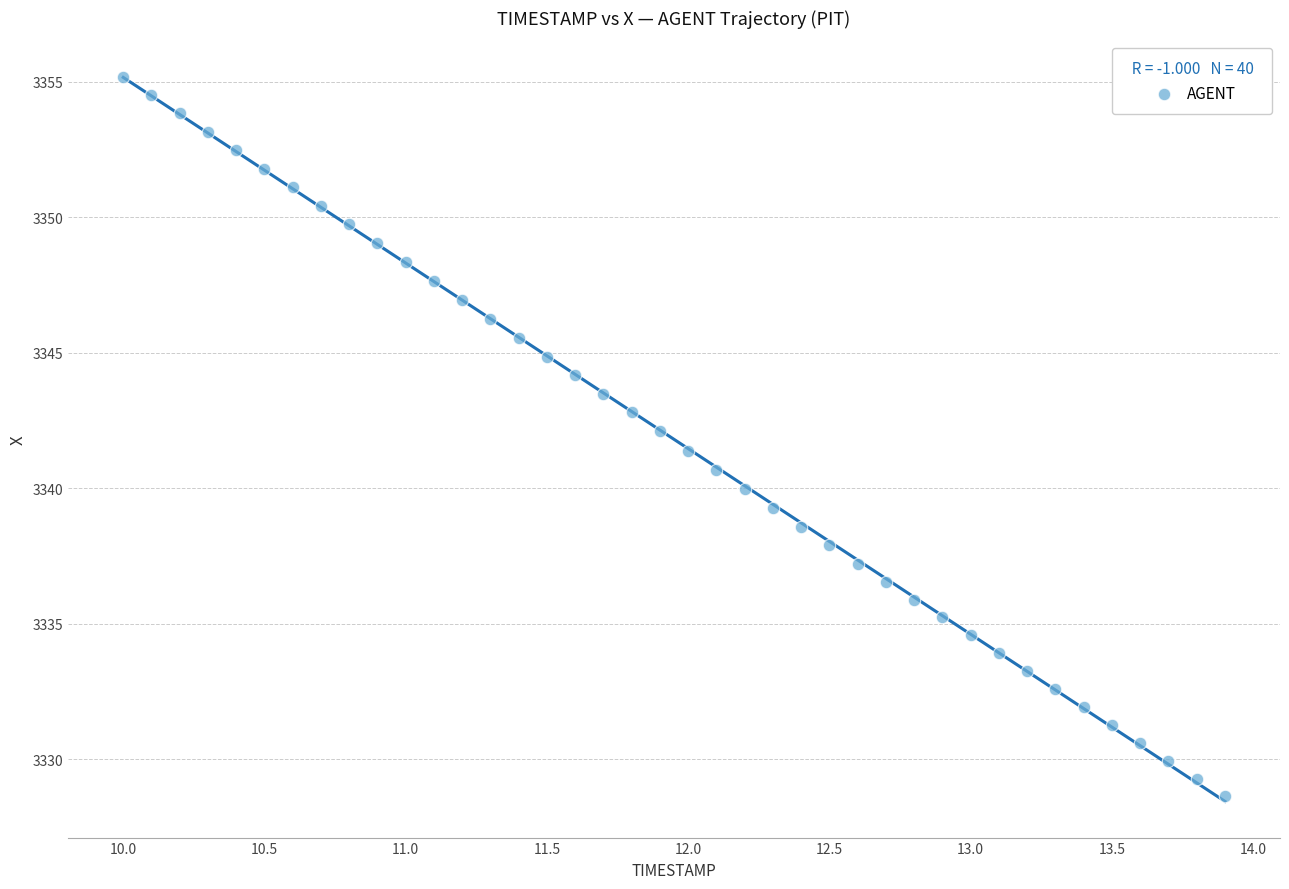

What is the range of X values (max minus min)?

3.9